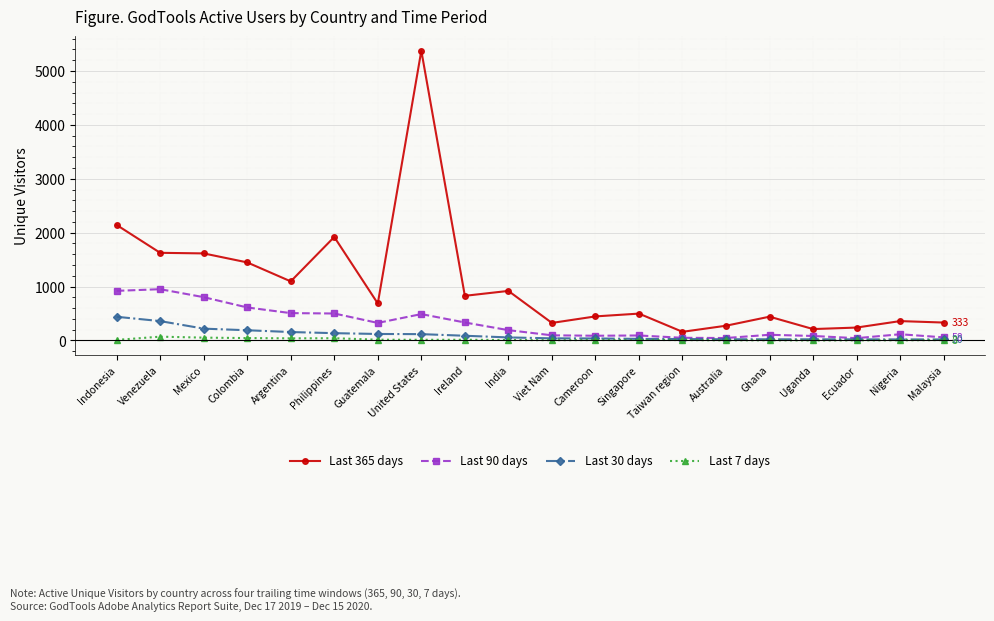

What is the maximum value shown in the chart?

5377